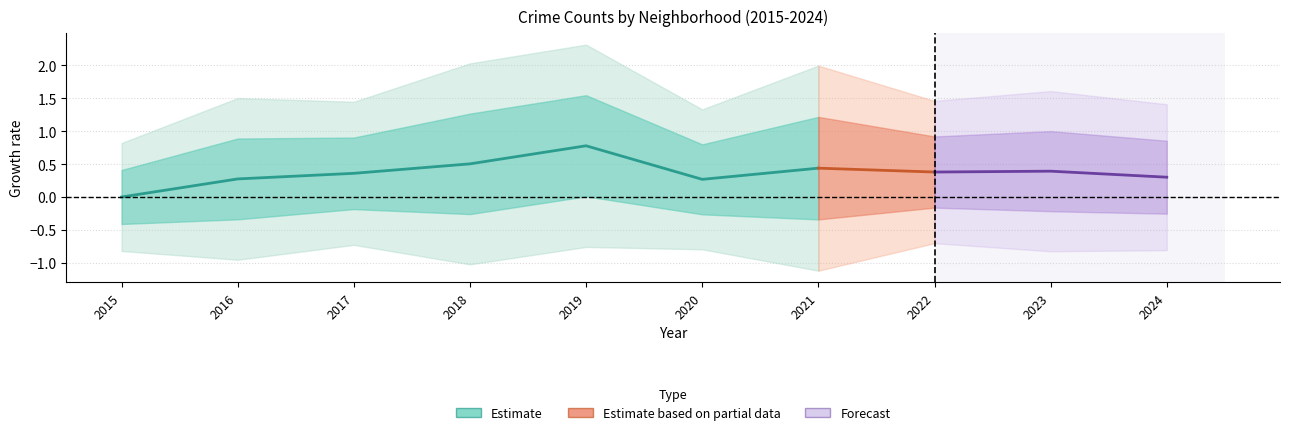

Is it true that the value at 2019 is 0.8?

True